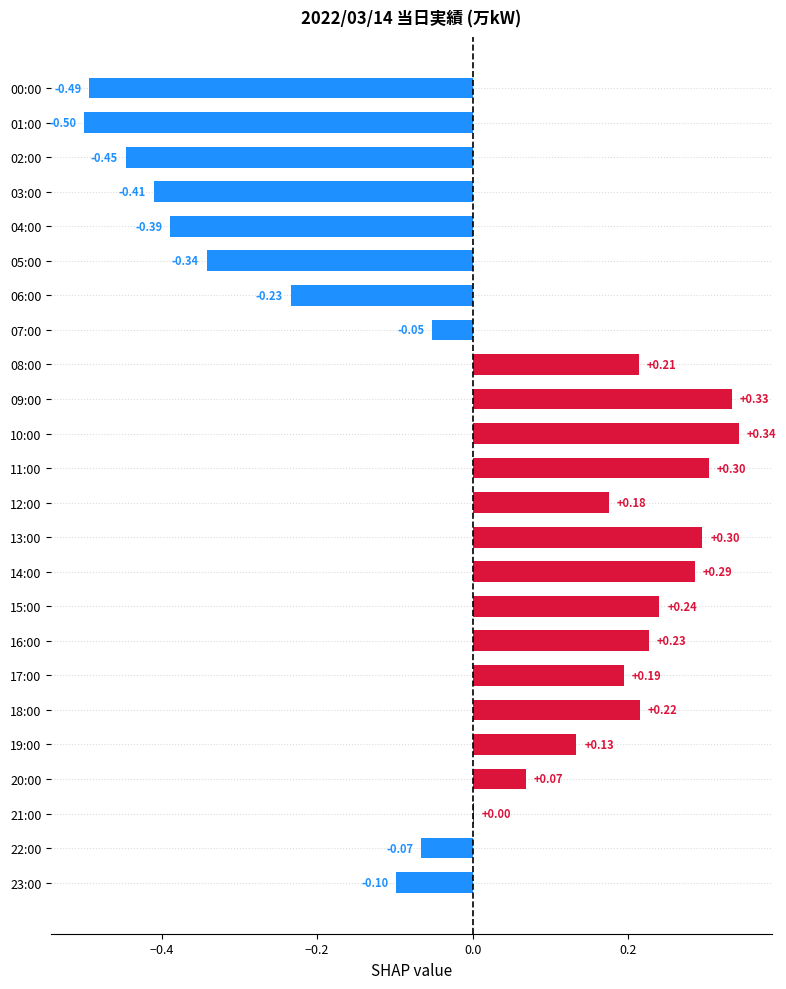

What is the change in value from 06:00 to 08:00?

+0.4